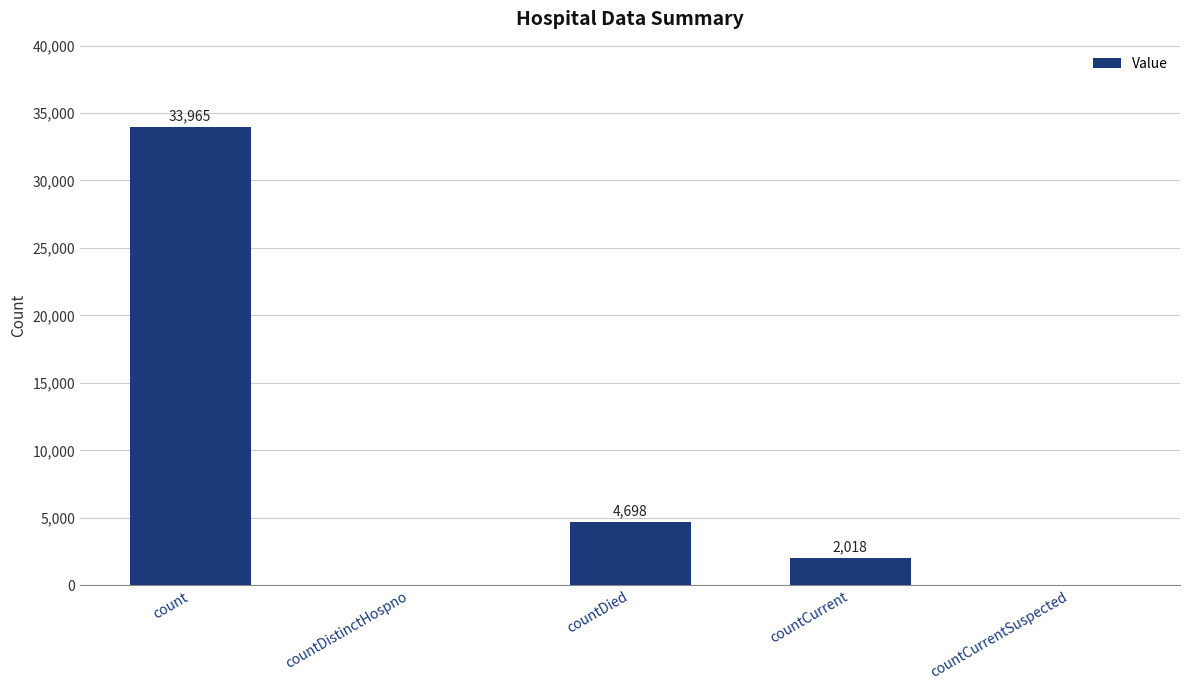

What is the greatest value displayed?

33965